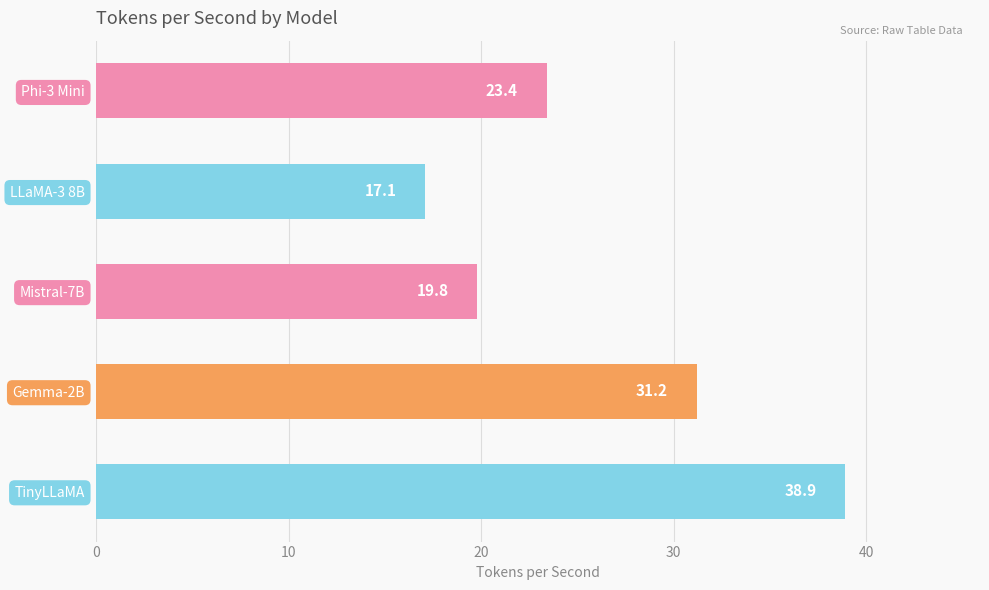

How many bars are there in total?

5